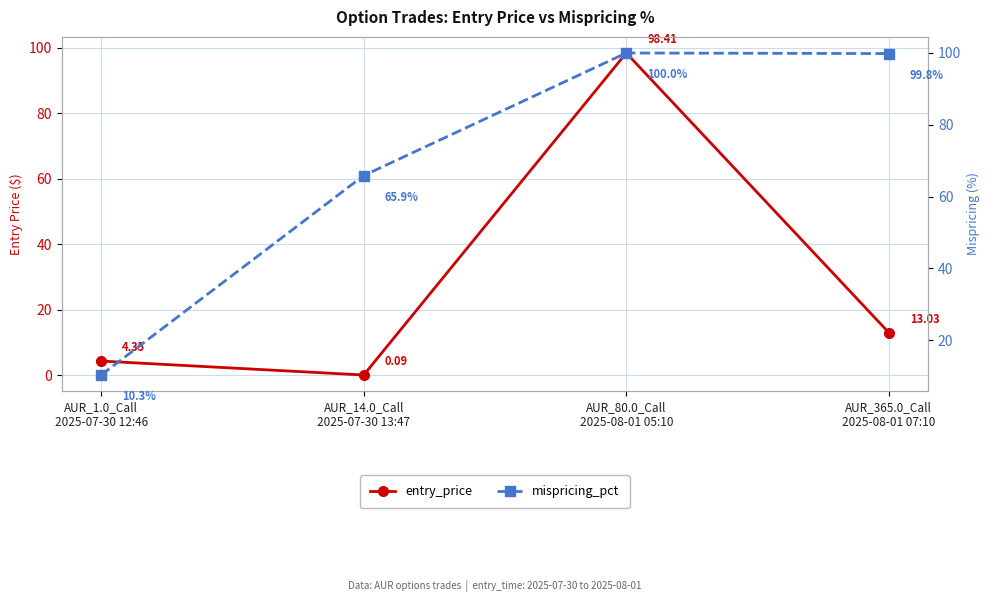

Which series has the largest range (max minus min)?

entry_price